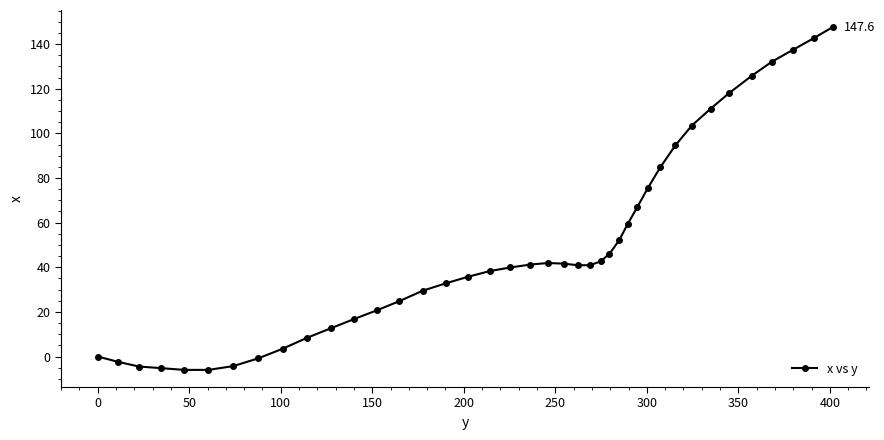

What is the smallest value displayed?

-6.0